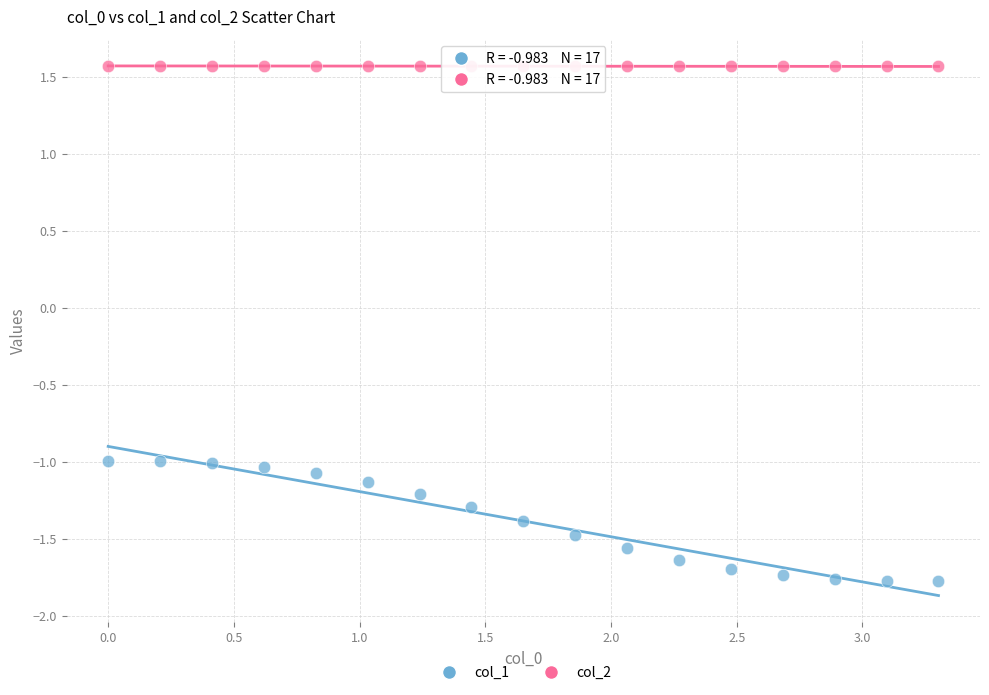

Which series has the widest spread of Y values?

col_1